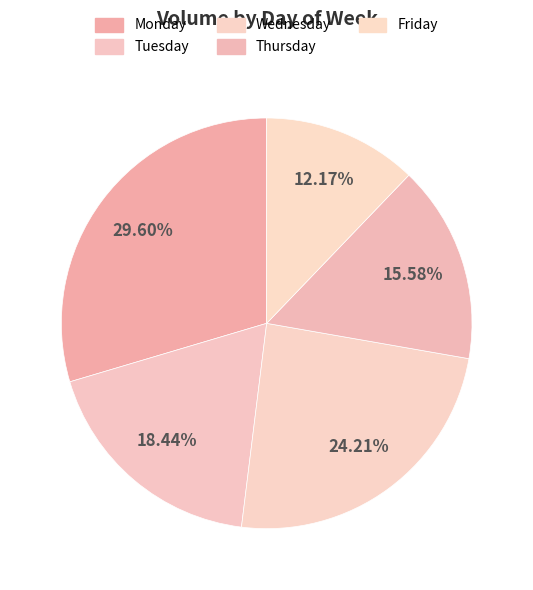

True or false: Friday accounts for 12% of the total.

True